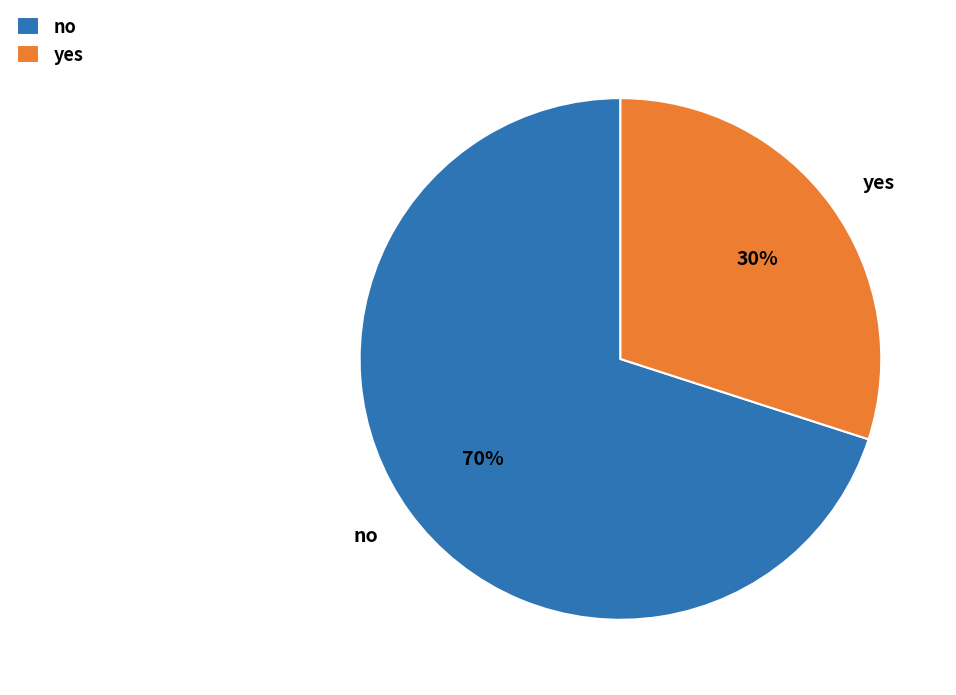

Count the number of slices in the pie.

2